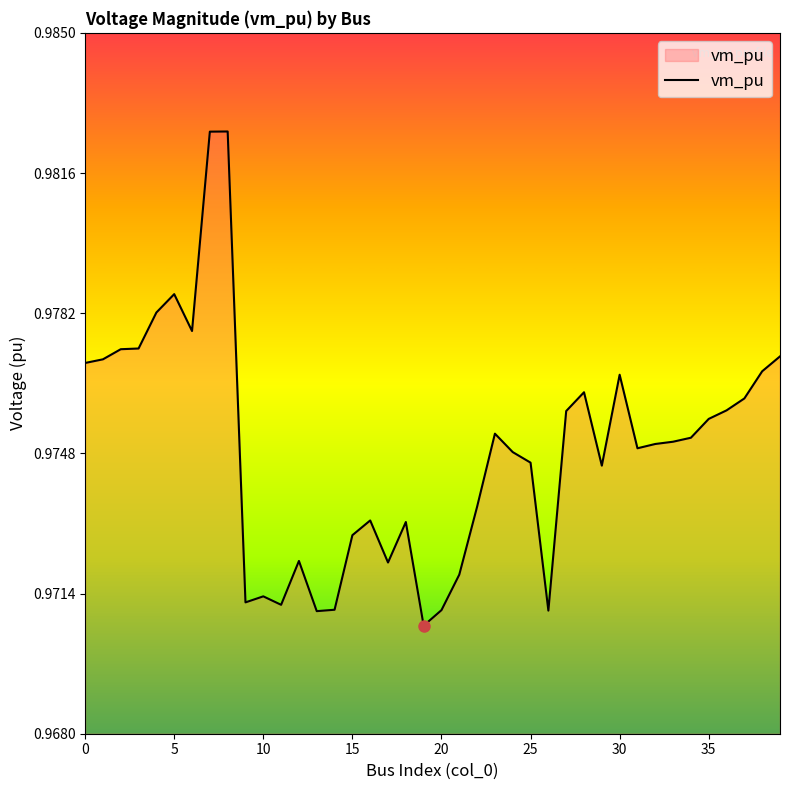

The chart shows a value of 0.6 at 35. True or false?

False